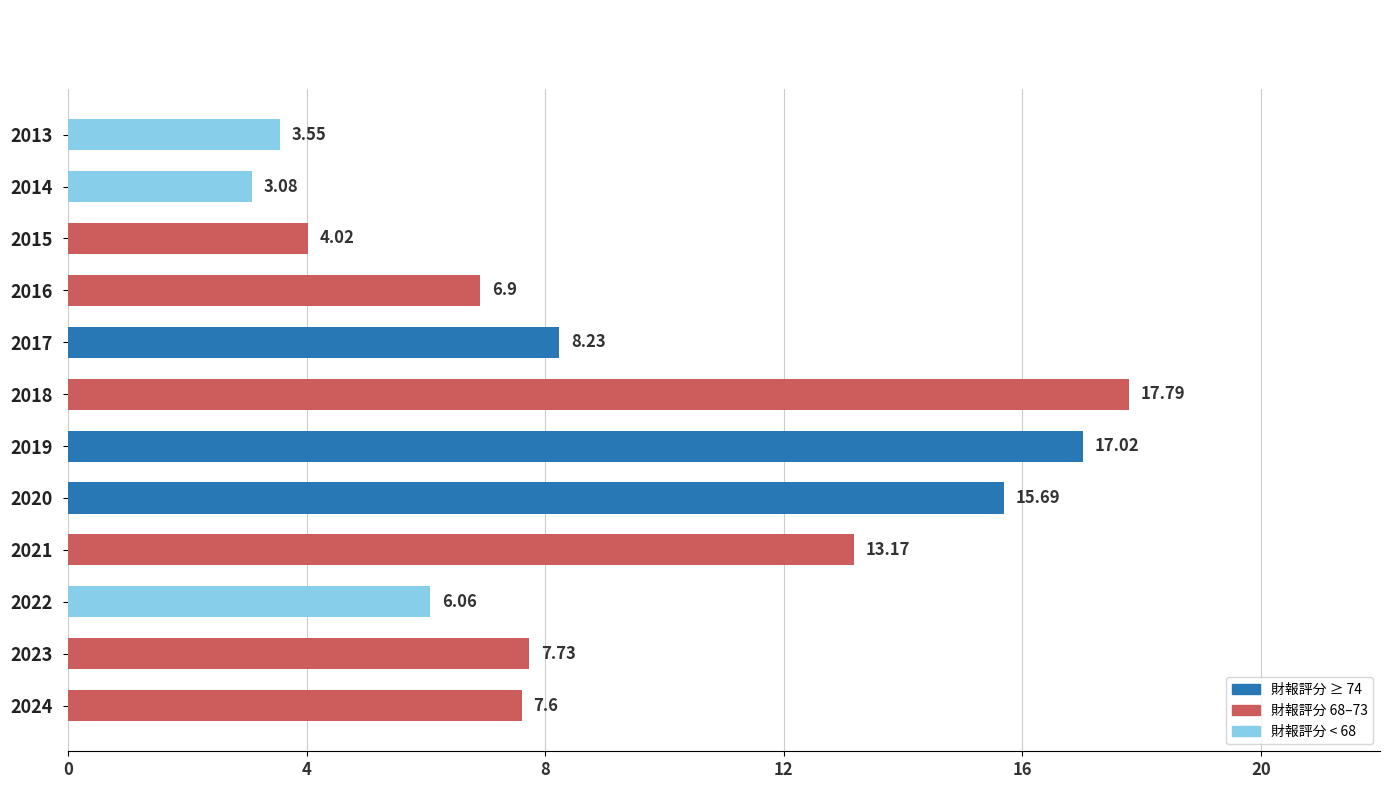

Does the chart contain stacked bars?

No